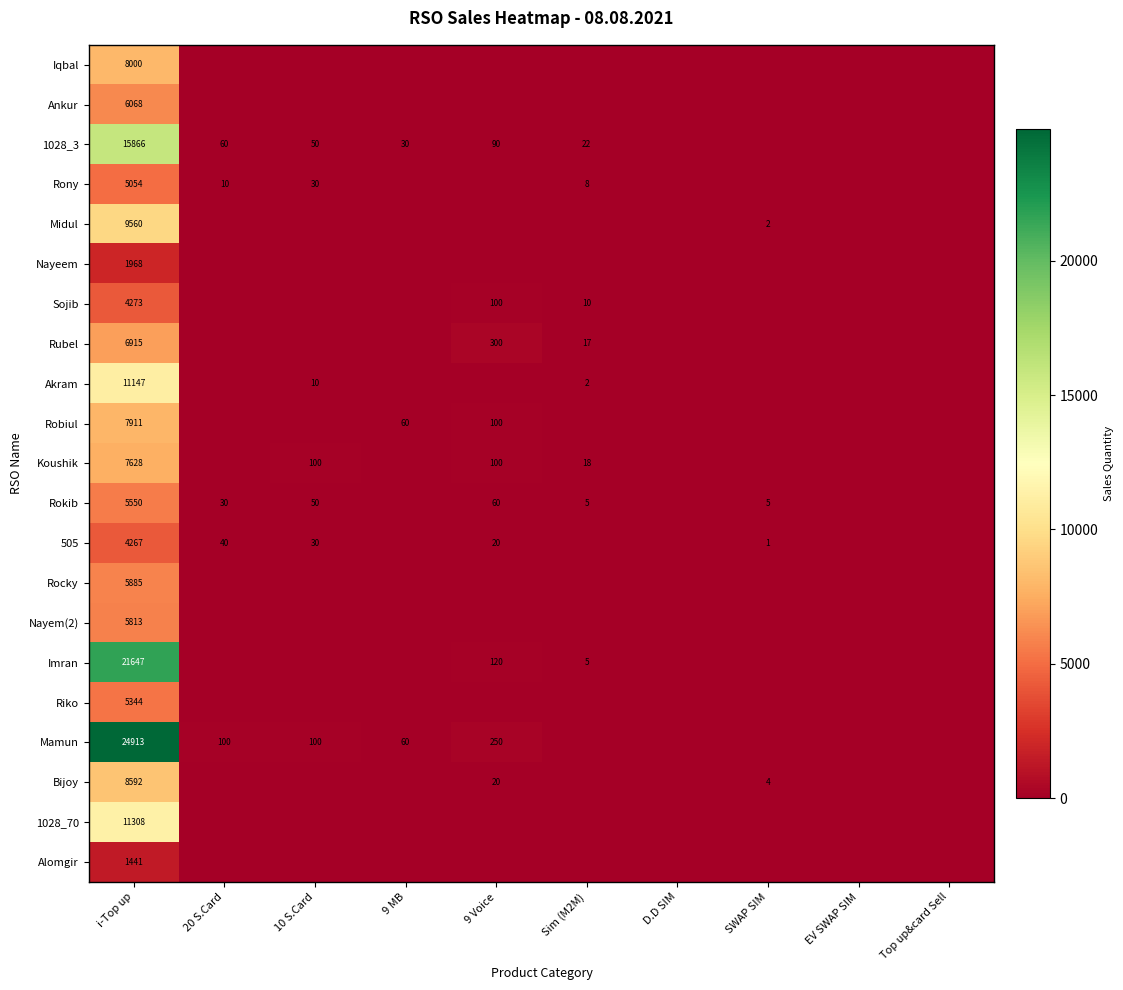

Is it true that Akram equals 3 at Sim (M2M)?

False